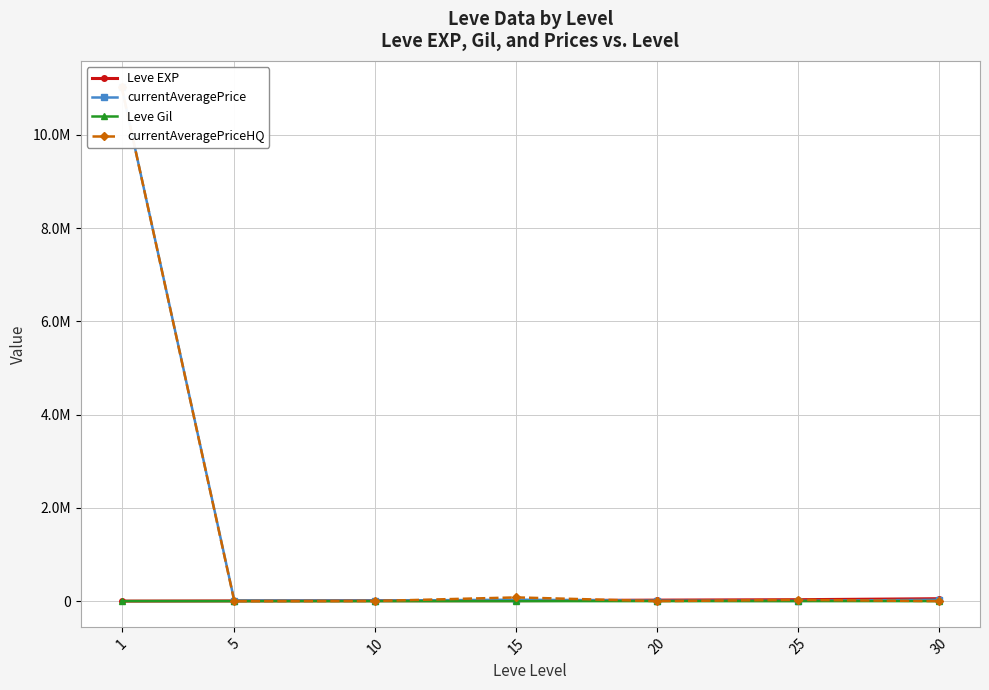

Reading right to left, extract all data points from this chart.

Leve EXP: 30=52220	25=30820	20=21600	15=10100	10=8430	5=4660	1=630
currentAveragePrice: 30=28888	25=5517	20=8500	15=31251	10=10373	5=12028	1=11033333
Leve Gil: 30=410	25=336	20=295	15=226	10=172	5=140	1=112
currentAveragePriceHQ: 30=0	25=26999	20=0	15=80006	10=2962	5=0	1=11033333